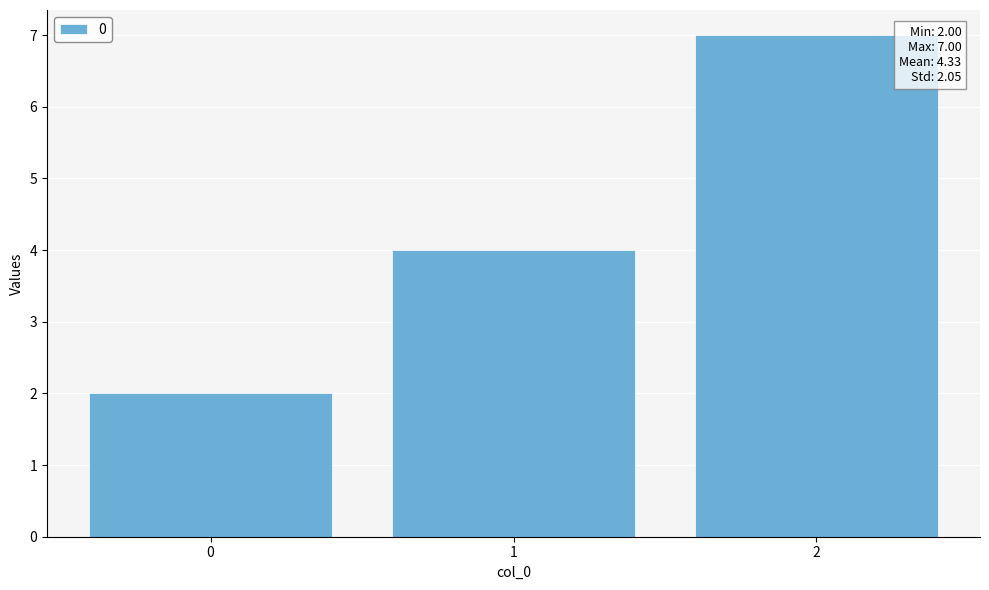

How many values are between 2 and 7?

3